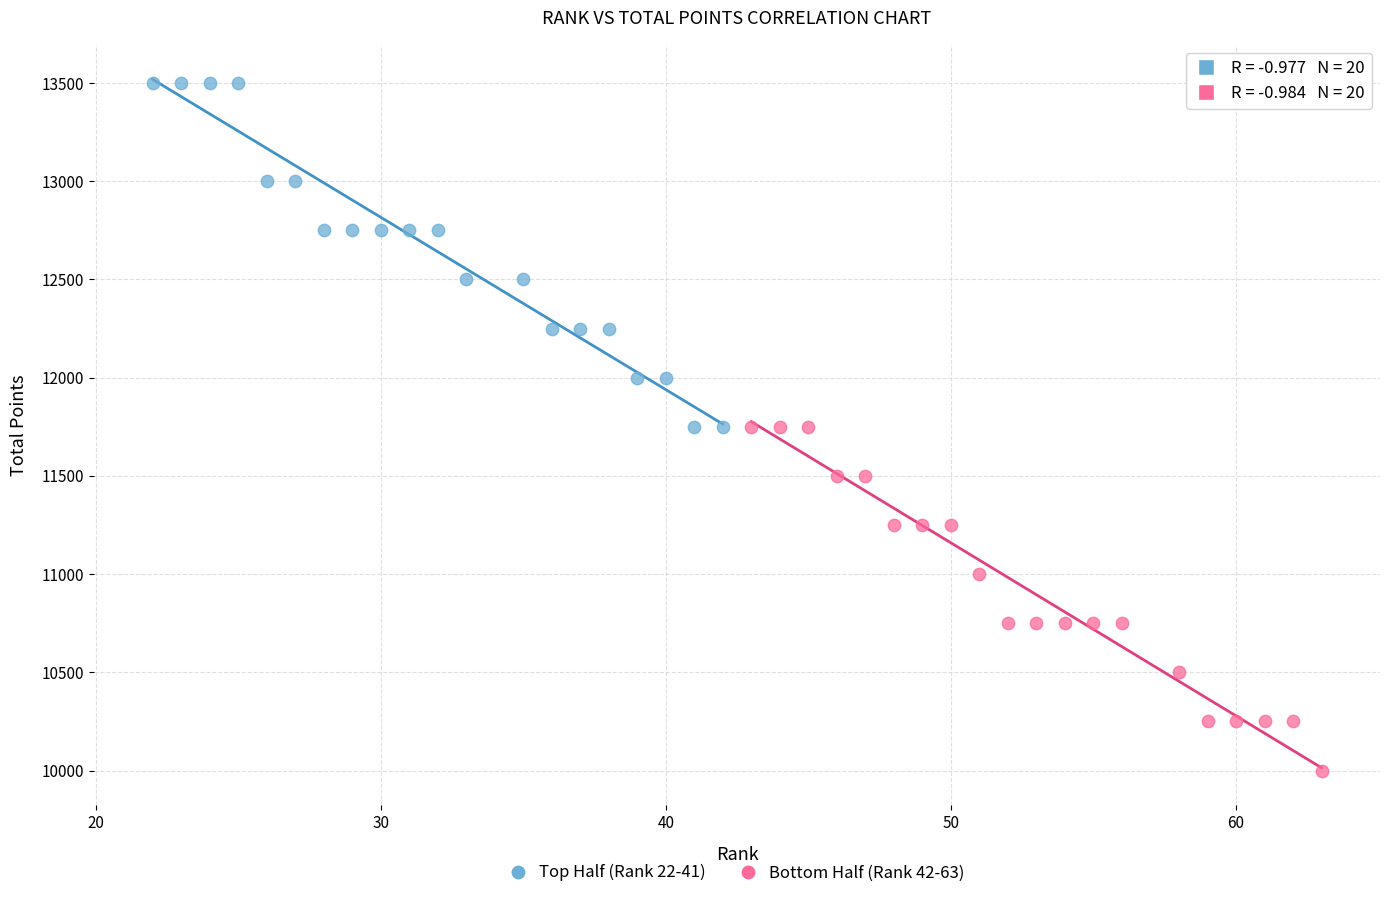

Which series reaches the maximum Y coordinate?

Top Half (Rank 22-41)